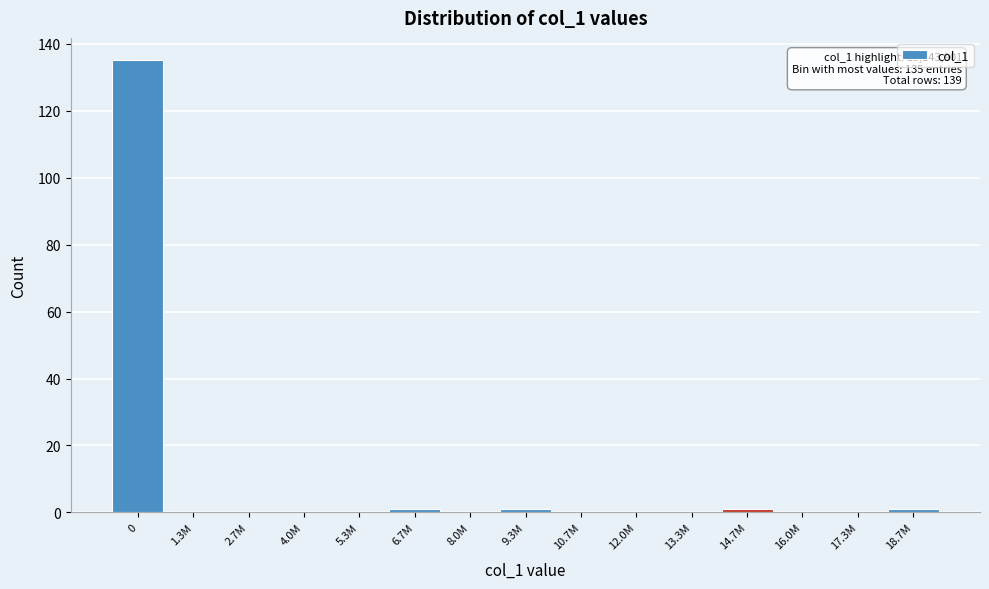

Reading left to right, what are all the values shown in this chart?

0=135	1.3M=0	2.7M=0	4.0M=0	5.3M=0	6.7M=1	8.0M=0	9.3M=1	10.7M=0	12.0M=0	13.3M=0	14.7M=1	16.0M=0	17.3M=0	18.7M=1